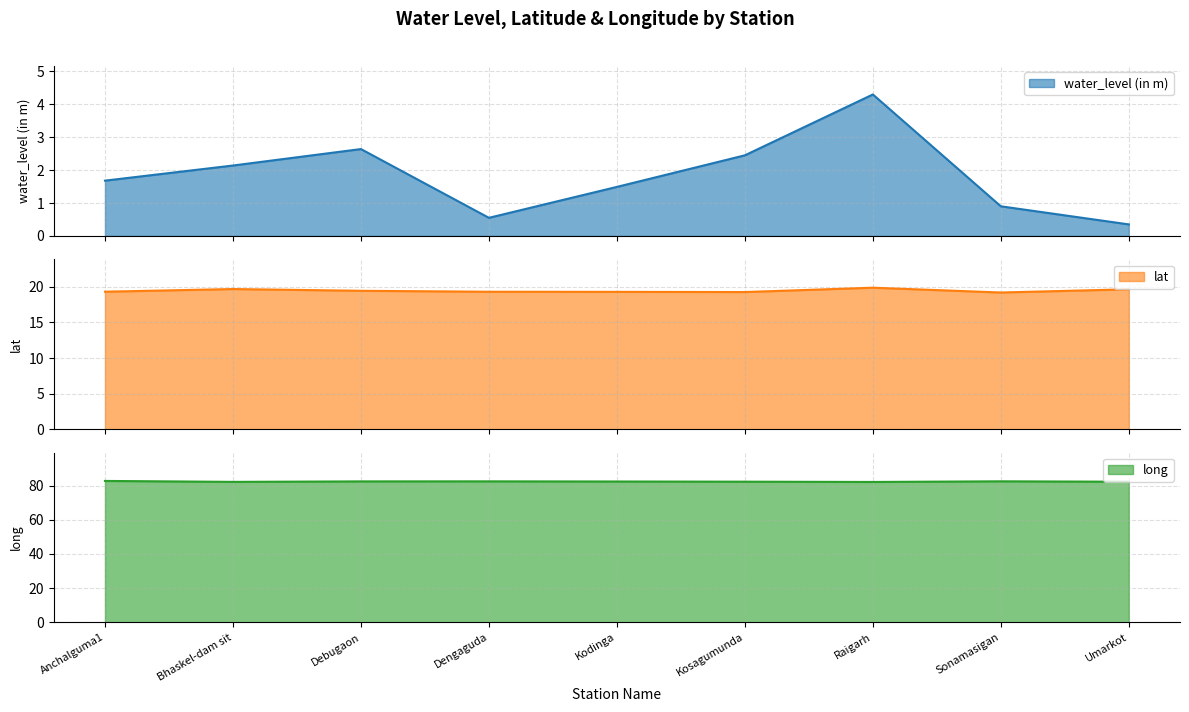

At how many categories does at least one series exceed 55?

9